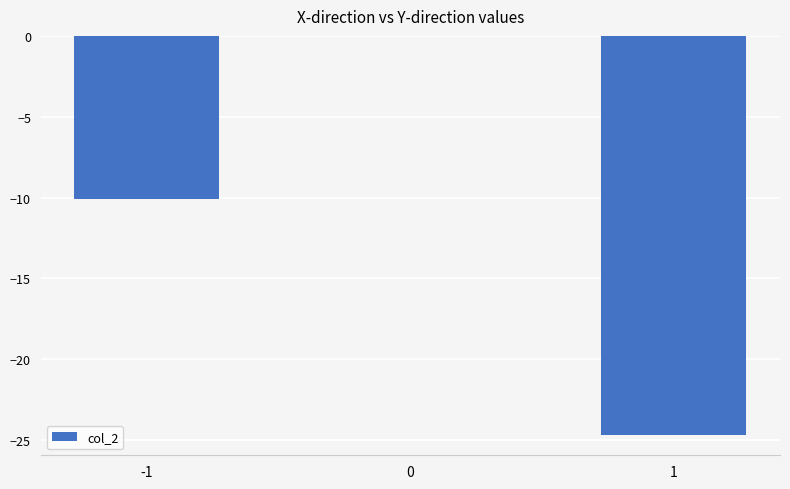

Reading right to left, transcribe all the data shown in this chart.

-24.7	0.0	-10.1